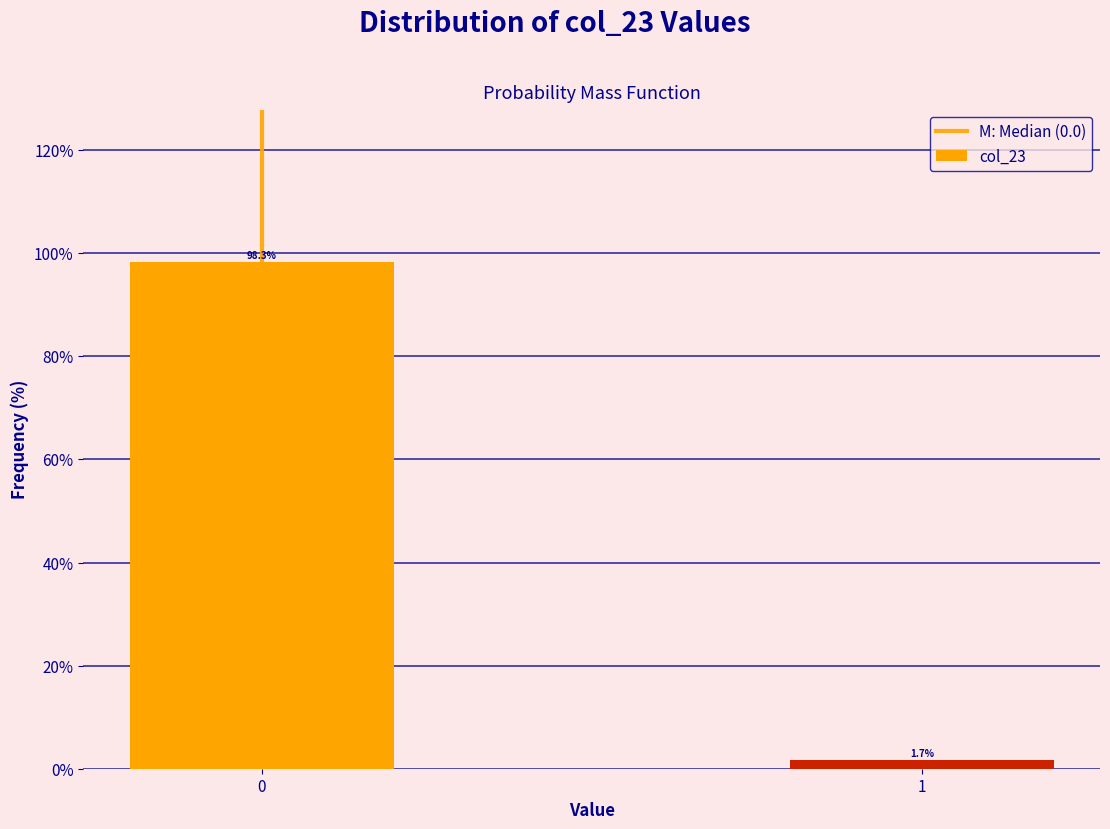

Reading left to right, extract all data points from this chart.

98.3	1.7